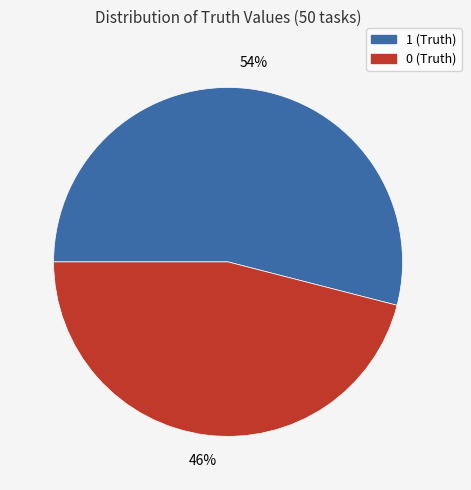

Is the sum of 1 (Truth) and 0 (Truth) greater than half?

Yes